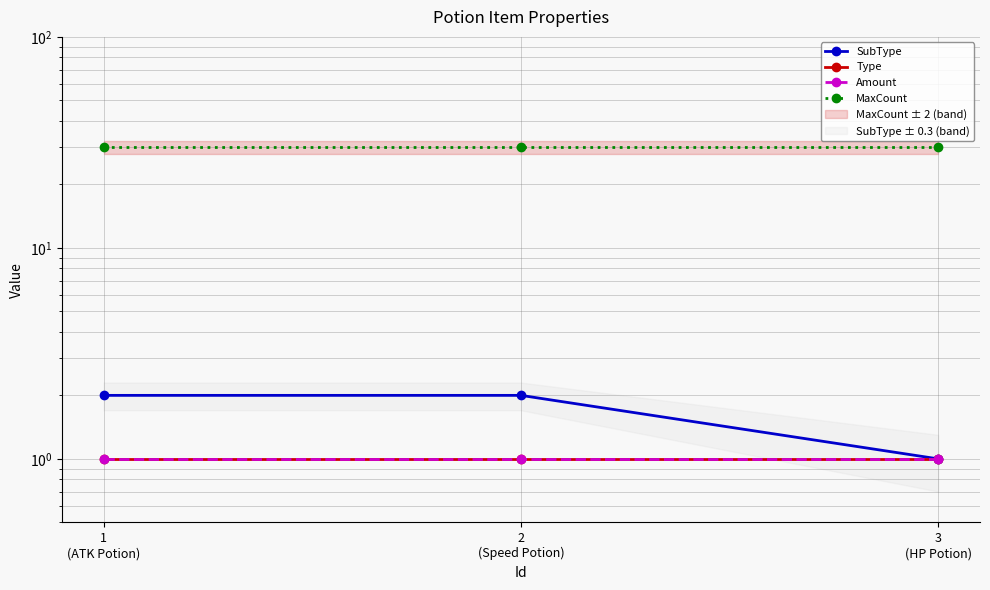

What is the average value of the MaxCount series?

30